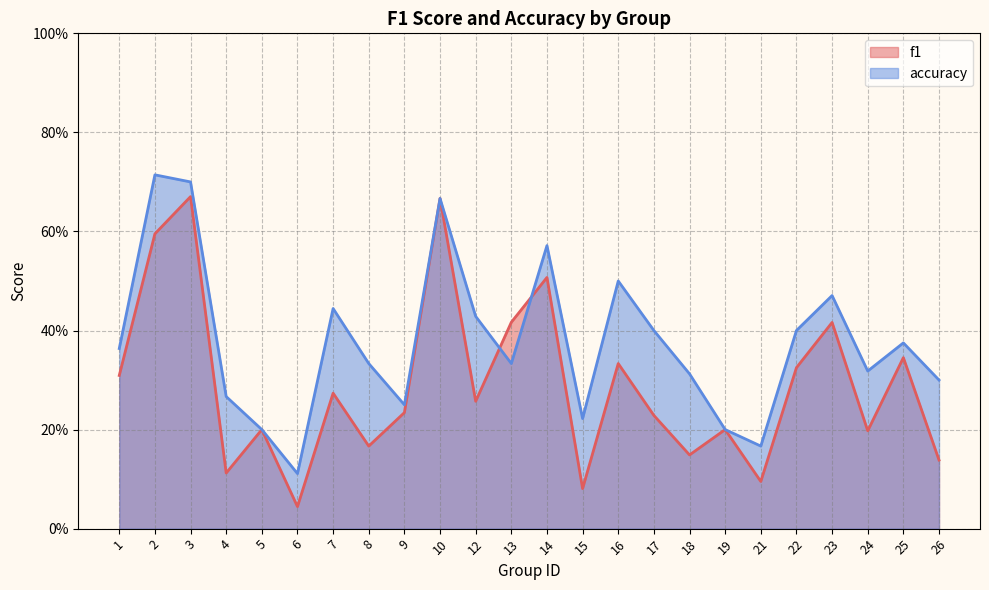

True or false: f1 and accuracy cross at least once.

True